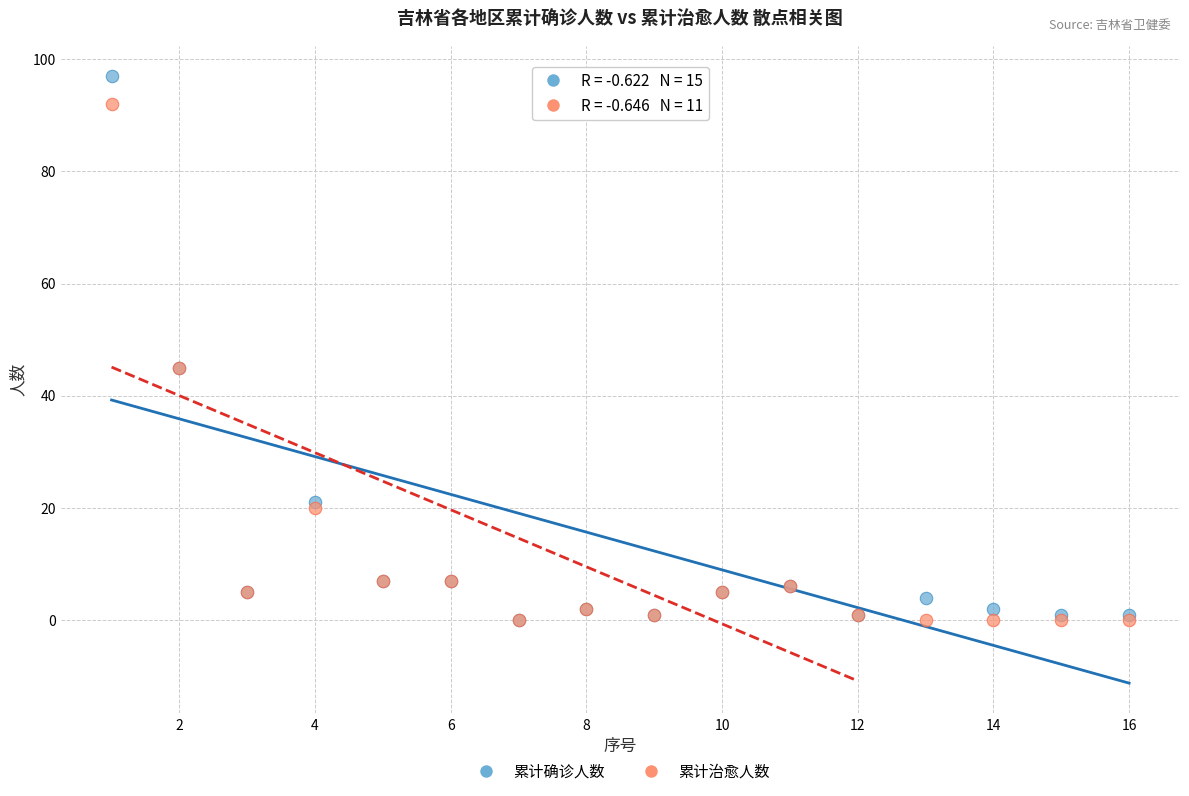

What are all the series names shown in the legend?

累计确诊人数, 累计治愈人数